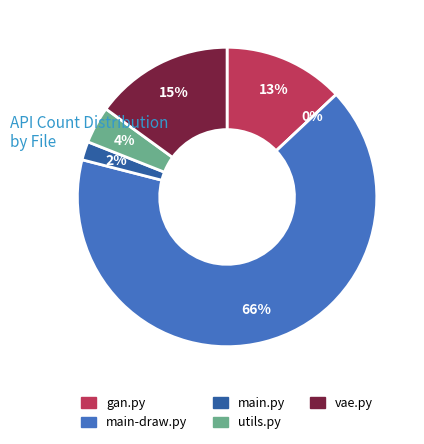

How many segments does this pie chart have?

6